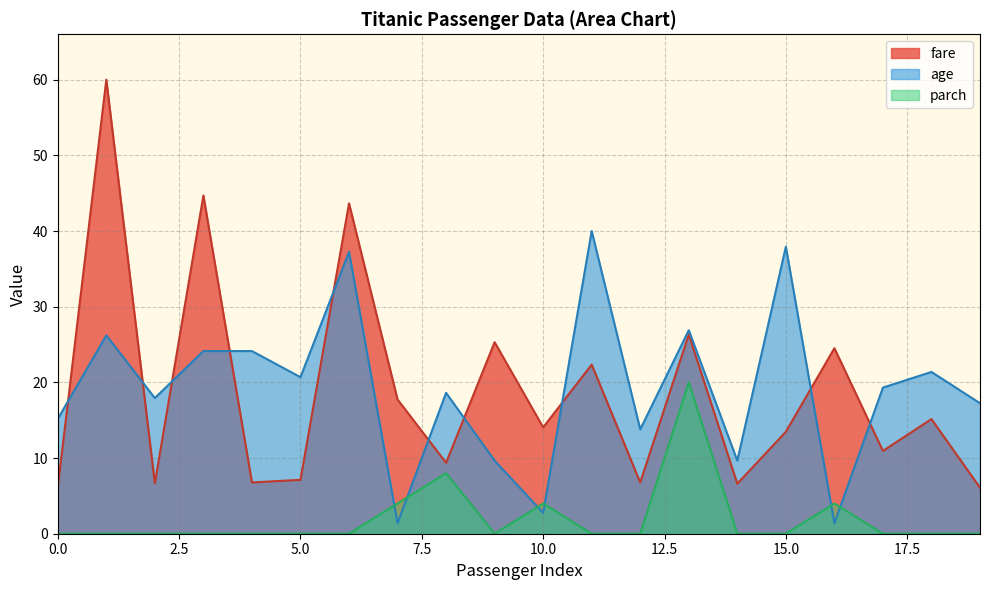

Which series has the widest spread of values?

fare